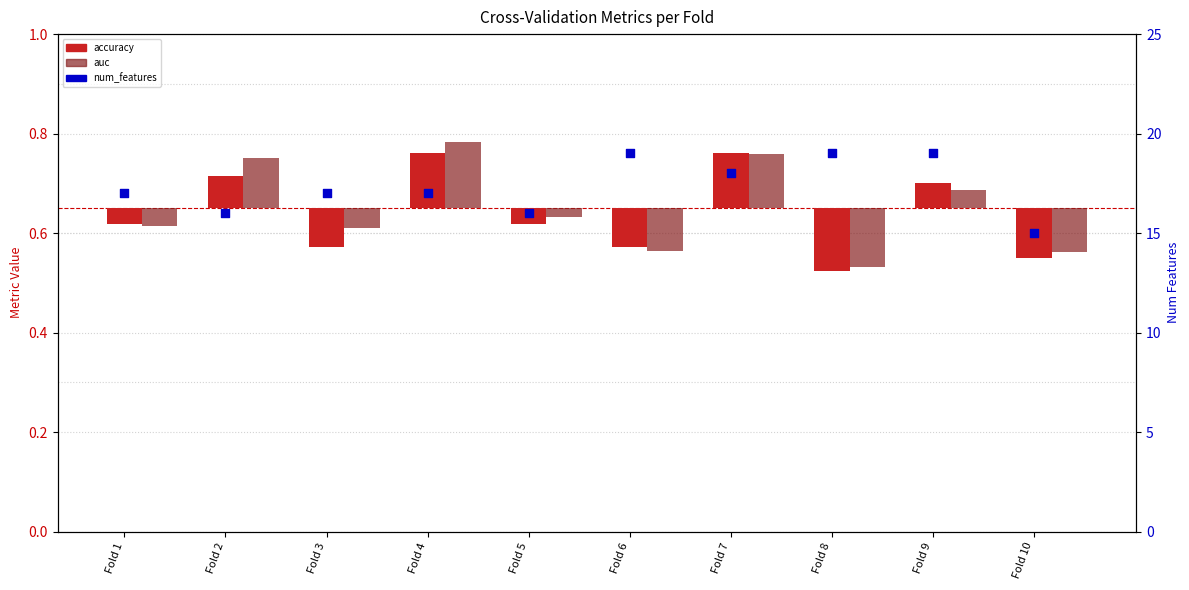

What are all the series names shown in the legend?

accuracy, auc, num_features